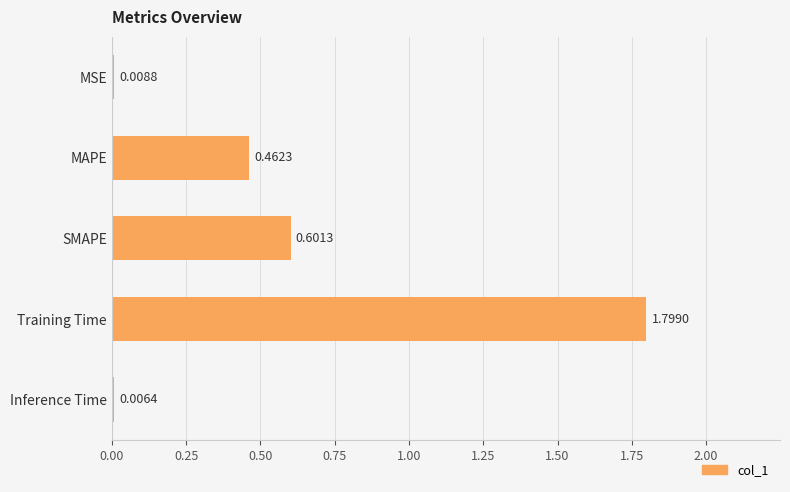

Which category has the highest value across all series?

Training Time